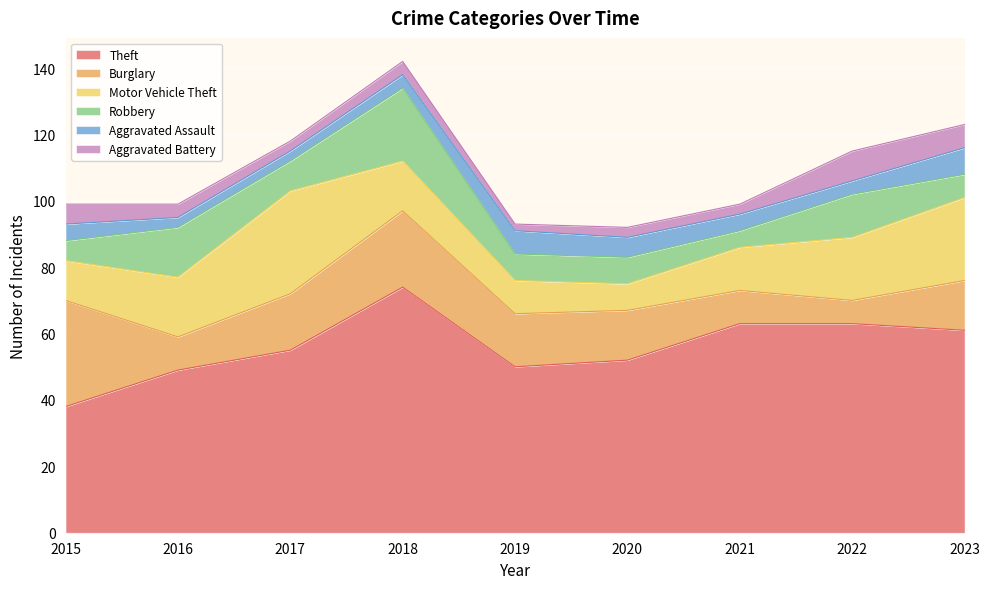

How many lines are shown in the chart?

6